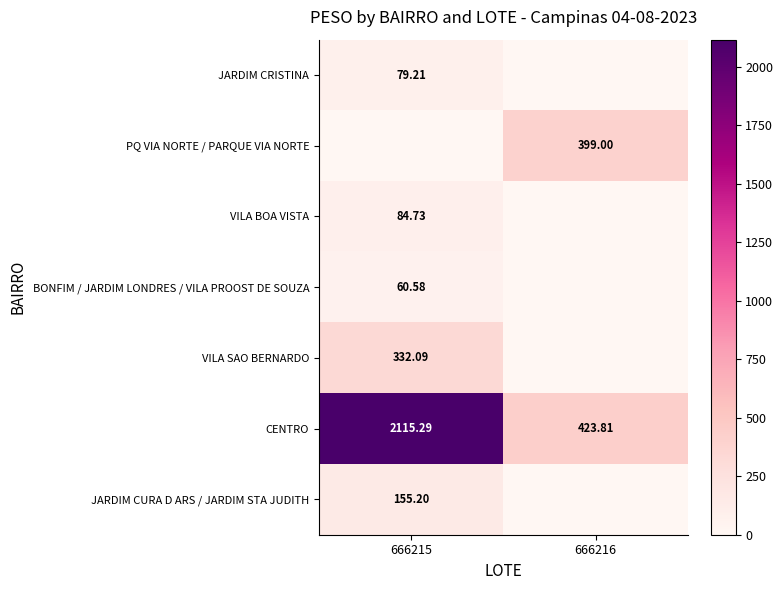

How many data points in JARDIM CURA D ARS / JARDIM STA JUDITH are less than 155?

1